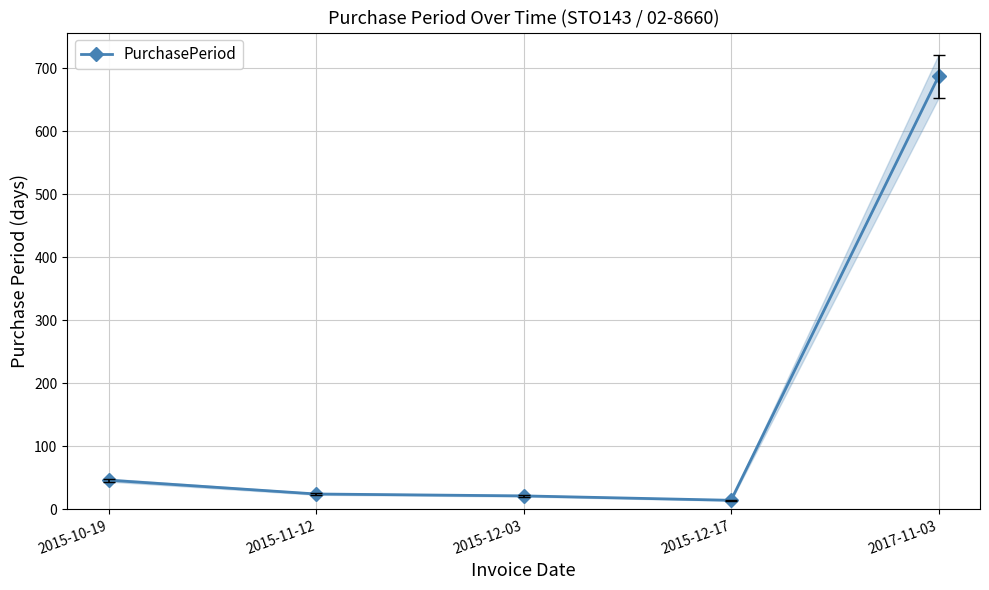

What is the approximate value at 2017-11-03?

687